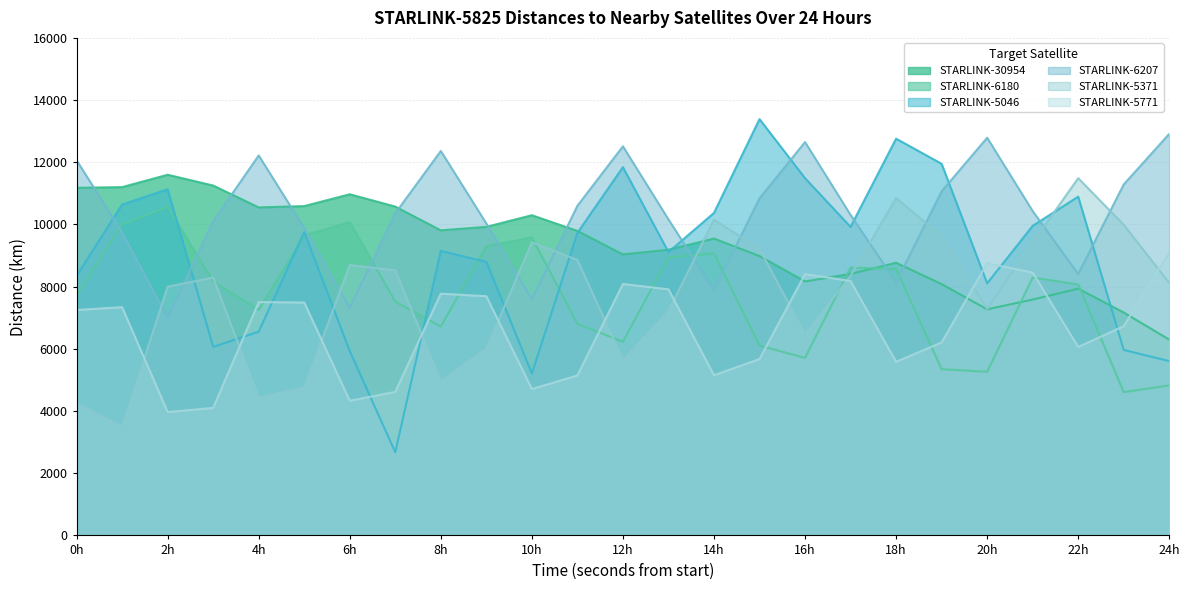

How many interior local valleys does the STARLINK-5825 to STARLINK-6180 series have?

6